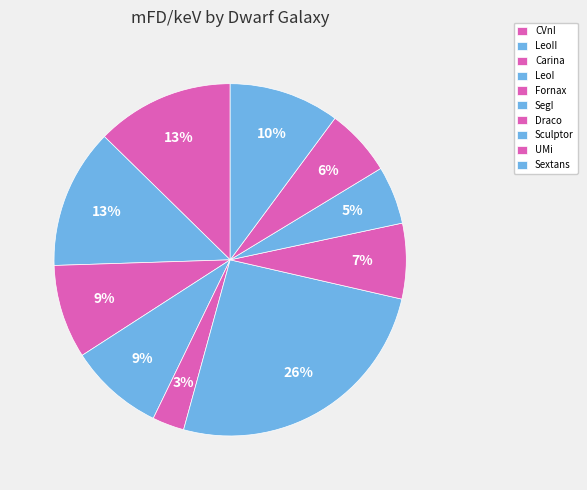

Which category has the smallest portion of the pie?

Fornax